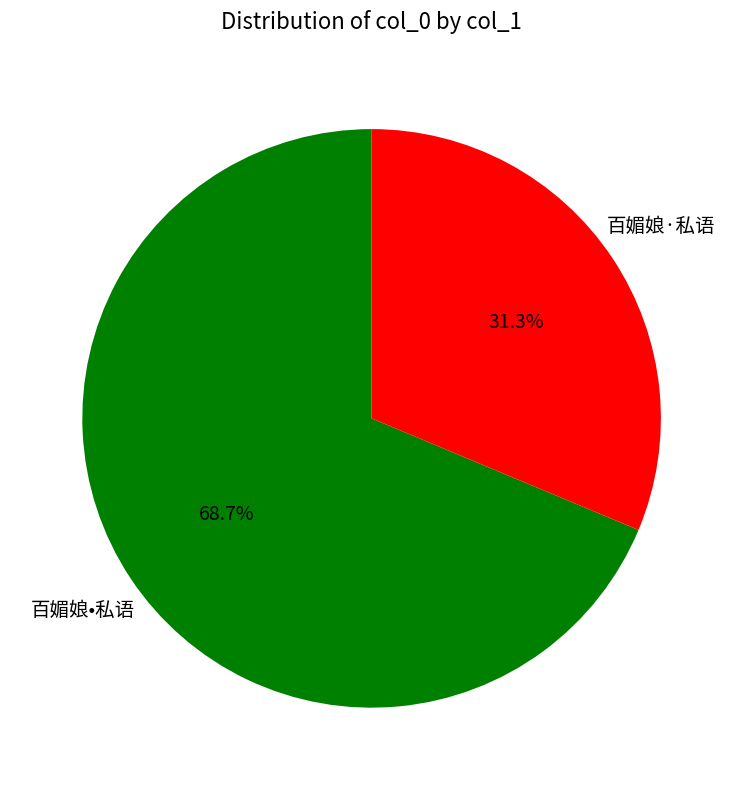

Is there any slice that represents more than half of the pie?

Yes